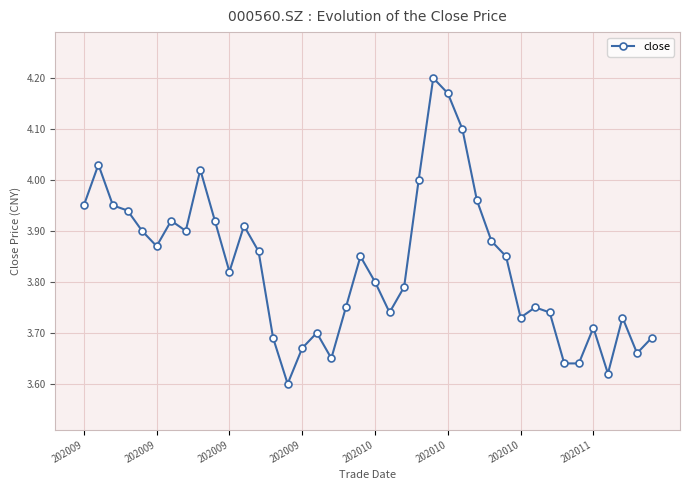

What is the difference between the second highest and minimum values?

0.6